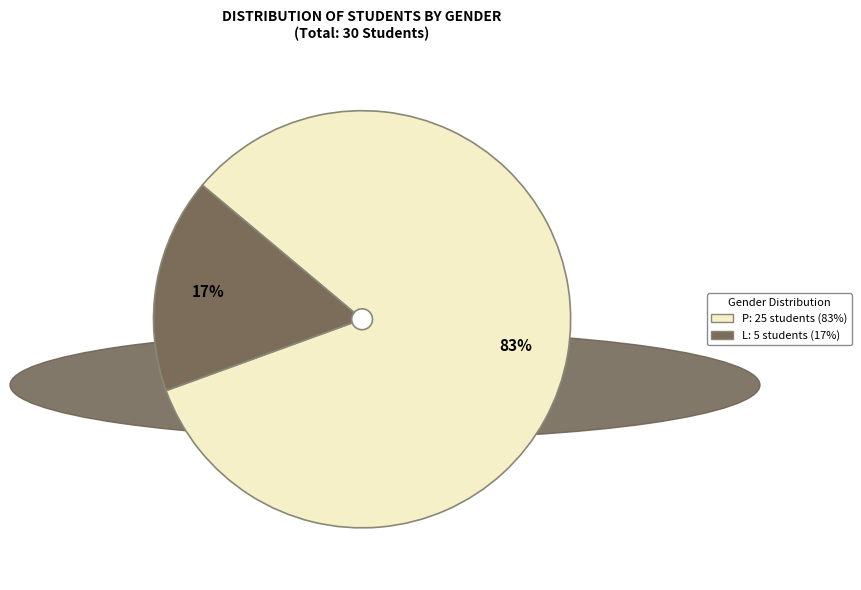

Is it true that L is 17% of the pie?

True